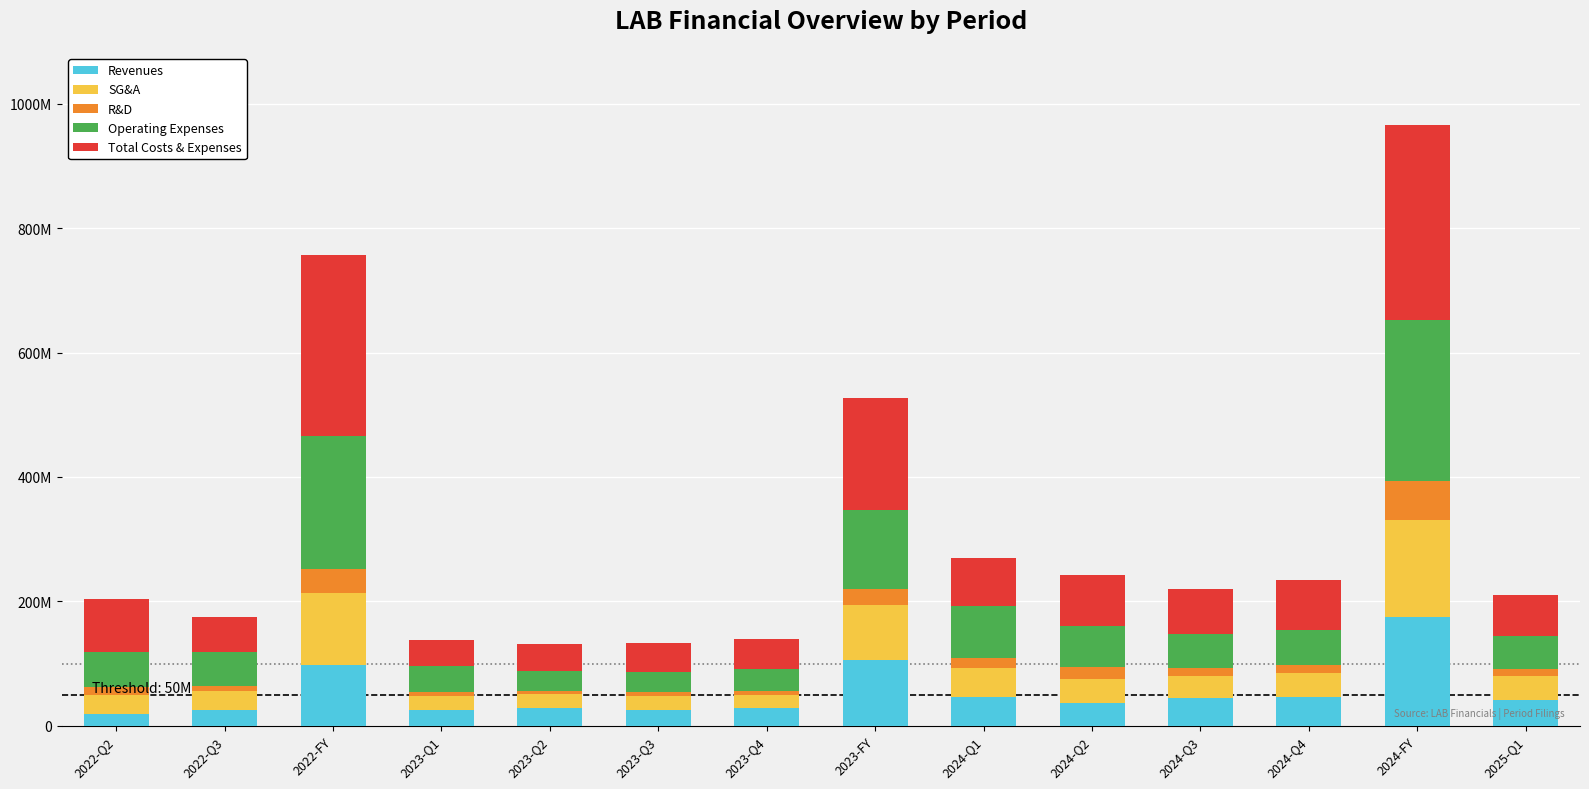

Between 2022-Q3 and 2023-FY, which series saw the biggest shift?

Total Costs & Expenses